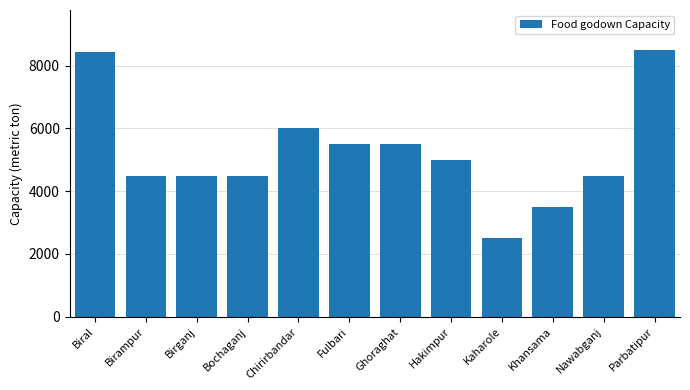

Reading left to right, transcribe all the data shown in this chart.

8450	4500	4500	4500	6000	5500	5500	5000	2500	3500	4500	8500